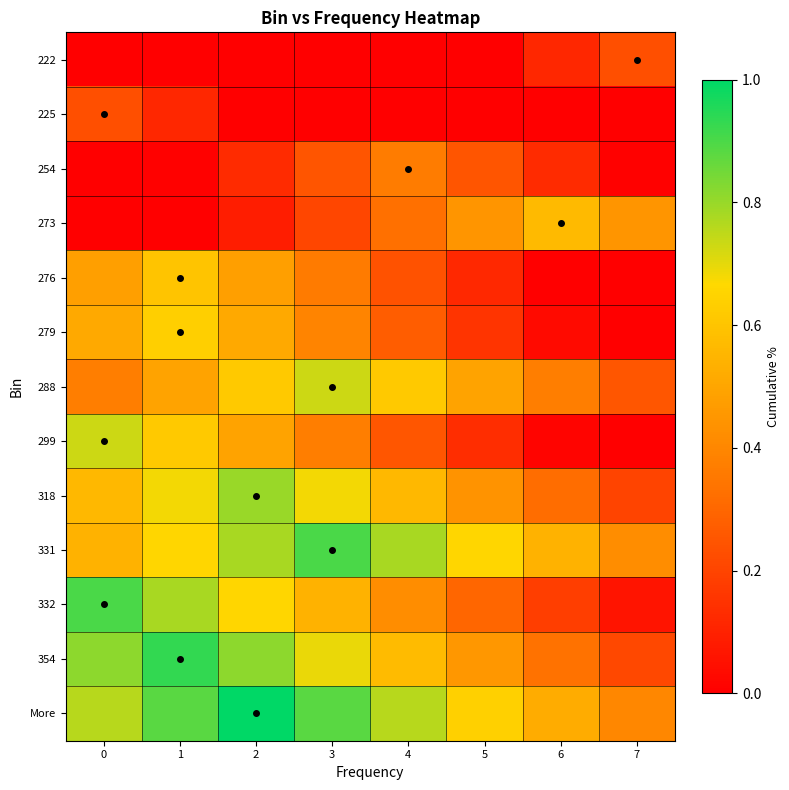

Reading left to right, extract all data points from this chart.

222: 0=0.0	1=0.0	2=0.0	3=0.0	4=0.0	5=0.0	6=0.1	7=0.2
225: 0=0.2	1=0.1	2=0.0	3=0.0	4=0.0	5=0.0	6=0.0	7=0.0
254: 0=0.0	1=0.0	2=0.1	3=0.2	4=0.4	5=0.2	6=0.1	7=0.0
273: 0=0.0	1=0.0	2=0.1	3=0.2	4=0.3	5=0.4	6=0.6	7=0.4
276: 0=0.5	1=0.6	2=0.5	3=0.4	4=0.2	5=0.1	6=0.0	7=0.0
279: 0=0.5	1=0.6	2=0.5	3=0.4	4=0.3	5=0.2	6=0.0	7=0.0
288: 0=0.4	1=0.5	2=0.6	3=0.7	4=0.6	5=0.5	6=0.4	7=0.3
299: 0=0.7	1=0.6	2=0.5	3=0.4	4=0.3	5=0.1	6=0.0	7=0.0
318: 0=0.6	1=0.7	2=0.8	3=0.7	4=0.6	5=0.4	6=0.3	7=0.2
331: 0=0.5	1=0.7	2=0.8	3=0.9	4=0.8	5=0.7	6=0.5	7=0.4
332: 0=0.9	1=0.8	2=0.7	3=0.5	4=0.4	5=0.3	6=0.2	7=0.1
354: 0=0.8	1=0.9	2=0.8	3=0.7	4=0.6	5=0.5	6=0.3	7=0.2
More: 0=0.8	1=0.9	2=1.0	3=0.9	4=0.8	5=0.6	6=0.5	7=0.4